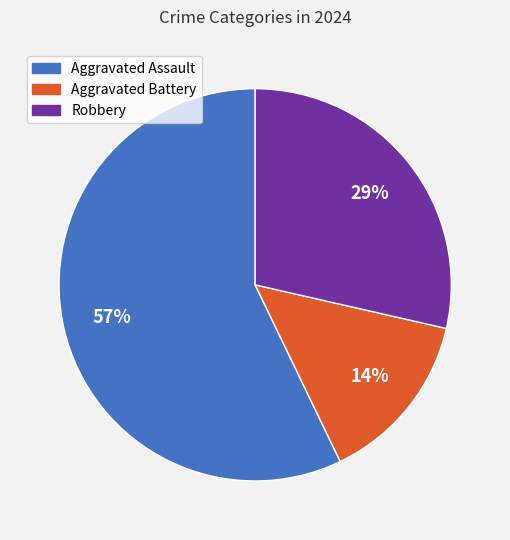

Rank the categories by value from highest to lowest.

Aggravated Assault, Robbery, Aggravated Battery